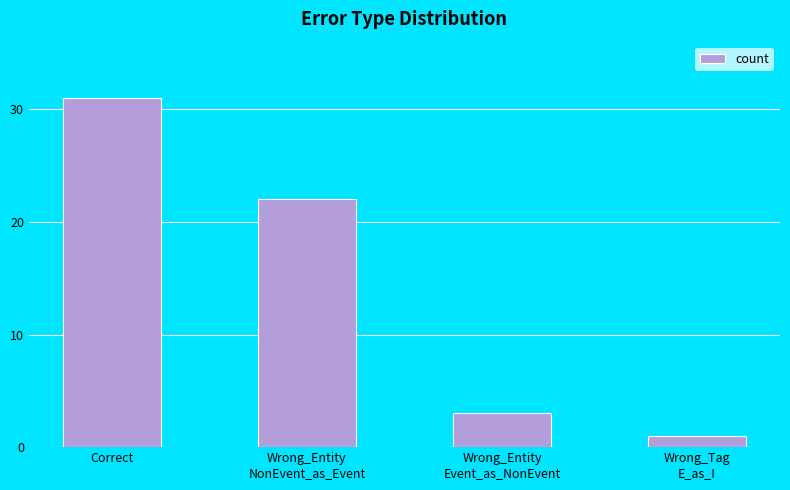

How many distinct data groups are displayed?

1